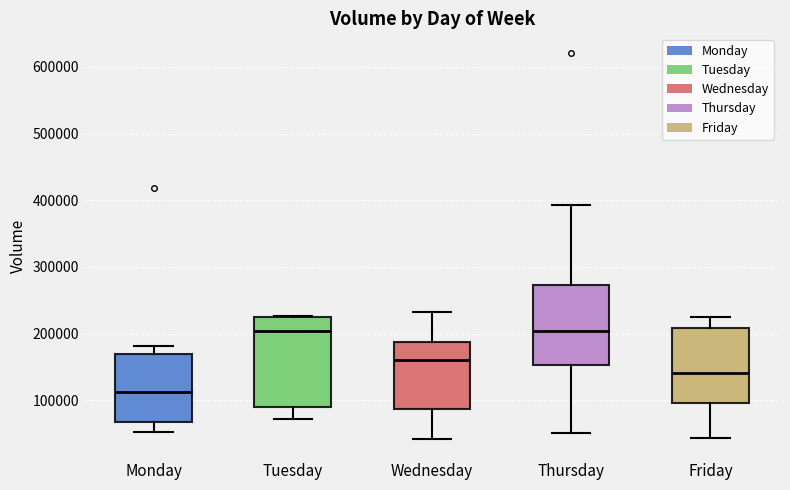

Reading left to right, transcribe this box plot: for each box, give where its median line is, the range the box spans, and where its two whiskers end, as read against the y-axis. The values are not printed on the chart, so give them approximately, as read against the axis.

Monday: median 110000, box 70000 to 170000, whiskers 50000 to 180000
Tuesday: median 200000, box 90000 to 230000, whiskers 70000 to 230000
Wednesday: median 160000, box 90000 to 190000, whiskers 40000 to 230000
Thursday: median 200000, box 150000 to 270000, whiskers 50000 to 390000
Friday: median 140000, box 100000 to 210000, whiskers 40000 to 230000